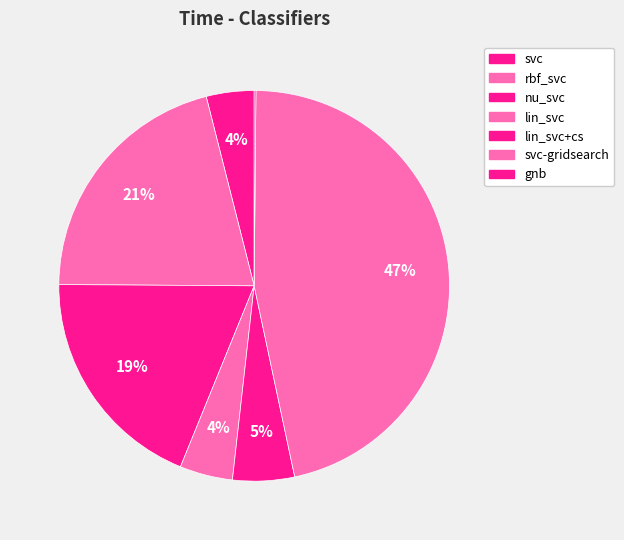

Between rbf_svc and lin_svc, which is larger?

rbf_svc